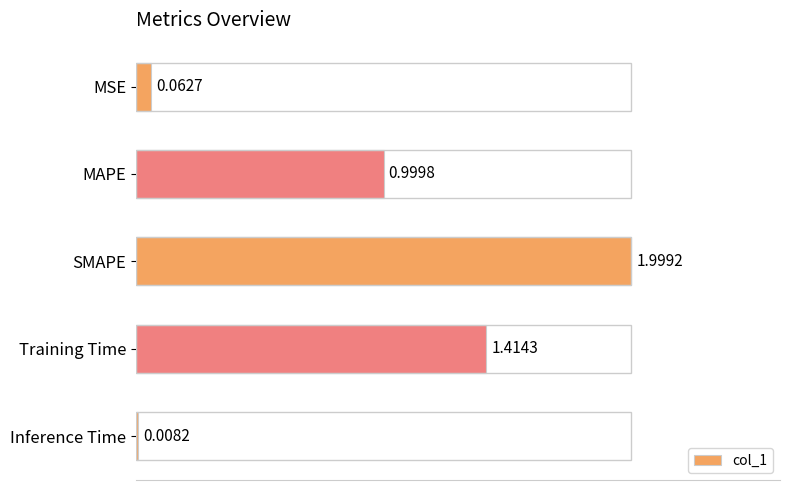

What is the difference between the maximum and minimum values?

2.0